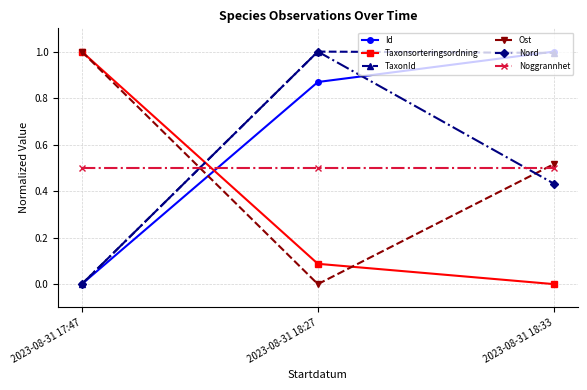

Is it true that Noggrannhet equals 0.1 at 2023-08-31 18:27?

False